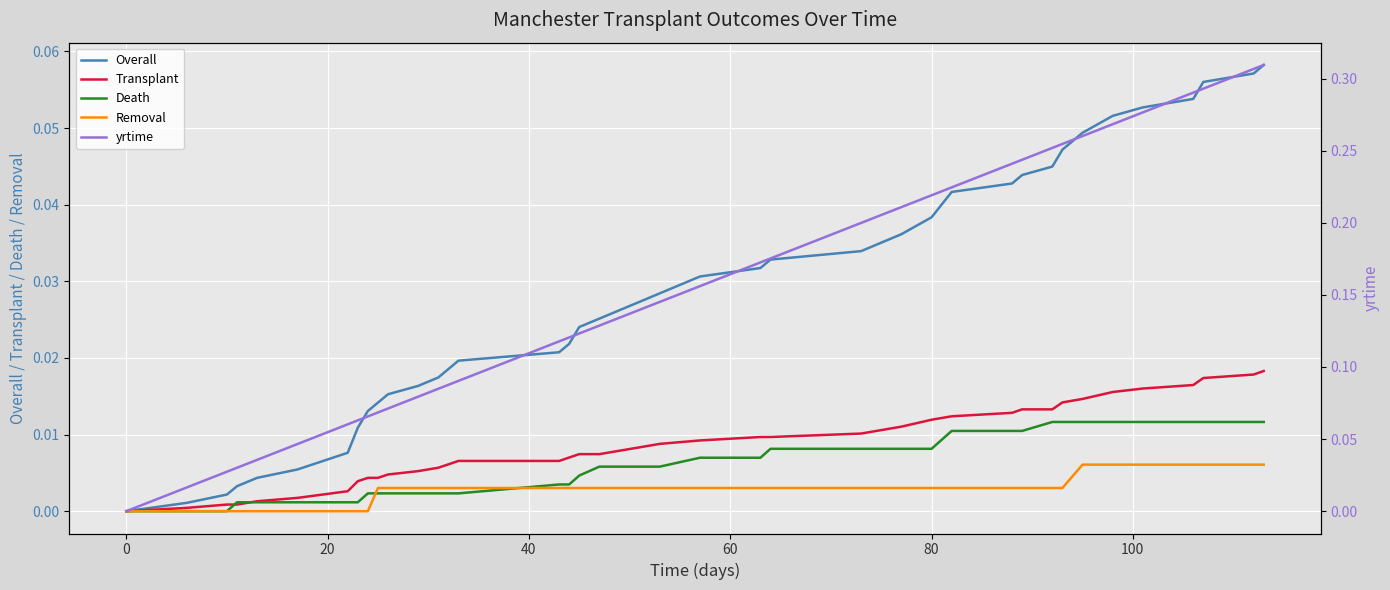

Is it true that Removal equals 0.0 at 0?

True